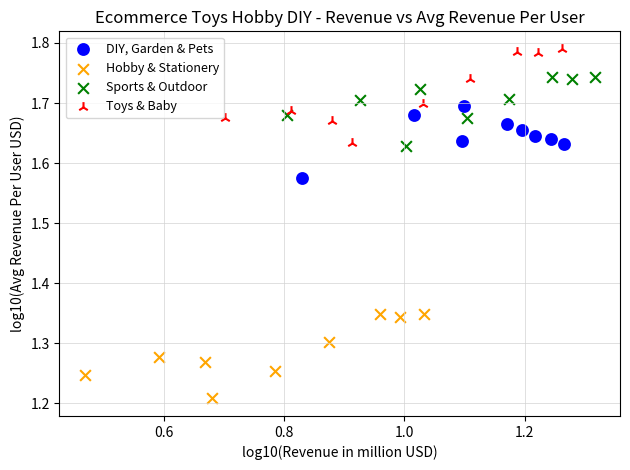

What are all the series names shown in the legend?

DIY, Garden & Pets, Hobby & Stationery, Sports & Outdoor, Toys & Baby